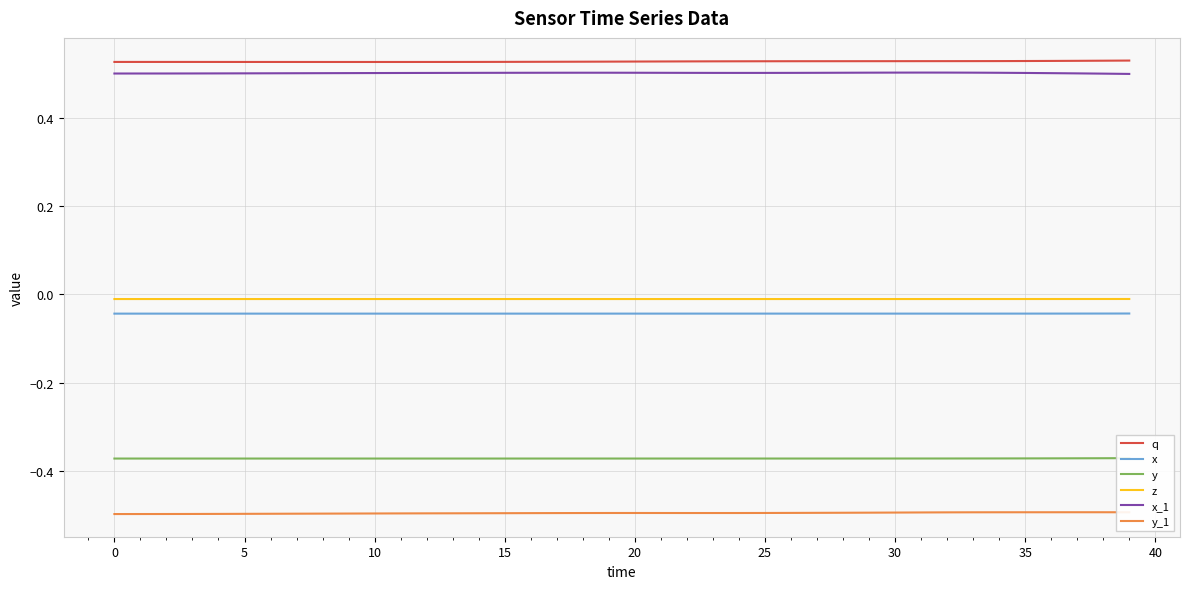

Reading right to left, extract all data points from this chart.

q: 0.5	0.5	0.5	0.5	0.5	0.5	0.5	0.5	0.5	0.5	0.5	0.5	0.5	0.5	0.5	0.5	0.5	0.5	0.5	0.5	0.5	0.5	0.5	0.5	0.5	0.5	0.5	0.5	0.5	0.5	0.5	0.5	0.5	0.5	0.5	0.5	0.5	0.5	0.5	0.5
x: -0.0	-0.0	-0.0	-0.0	-0.0	-0.0	-0.0	-0.0	-0.0	-0.0	-0.0	-0.0	-0.0	-0.0	-0.0	-0.0	-0.0	-0.0	-0.0	-0.0	-0.0	-0.0	-0.0	-0.0	-0.0	-0.0	-0.0	-0.0	-0.0	-0.0	-0.0	-0.0	-0.0	-0.0	-0.0	-0.0	-0.0	-0.0	-0.0	-0.0
y: -0.4	-0.4	-0.4	-0.4	-0.4	-0.4	-0.4	-0.4	-0.4	-0.4	-0.4	-0.4	-0.4	-0.4	-0.4	-0.4	-0.4	-0.4	-0.4	-0.4	-0.4	-0.4	-0.4	-0.4	-0.4	-0.4	-0.4	-0.4	-0.4	-0.4	-0.4	-0.4	-0.4	-0.4	-0.4	-0.4	-0.4	-0.4	-0.4	-0.4
z: -0.0	-0.0	-0.0	-0.0	-0.0	-0.0	-0.0	-0.0	-0.0	-0.0	-0.0	-0.0	-0.0	-0.0	-0.0	-0.0	-0.0	-0.0	-0.0	-0.0	-0.0	-0.0	-0.0	-0.0	-0.0	-0.0	-0.0	-0.0	-0.0	-0.0	-0.0	-0.0	-0.0	-0.0	-0.0	-0.0	-0.0	-0.0	-0.0	-0.0
x_1: 0.5	0.5	0.5	0.5	0.5	0.5	0.5	0.5	0.5	0.5	0.5	0.5	0.5	0.5	0.5	0.5	0.5	0.5	0.5	0.5	0.5	0.5	0.5	0.5	0.5	0.5	0.5	0.5	0.5	0.5	0.5	0.5	0.5	0.5	0.5	0.5	0.5	0.5	0.5	0.5
y_1: -0.5	-0.5	-0.5	-0.5	-0.5	-0.5	-0.5	-0.5	-0.5	-0.5	-0.5	-0.5	-0.5	-0.5	-0.5	-0.5	-0.5	-0.5	-0.5	-0.5	-0.5	-0.5	-0.5	-0.5	-0.5	-0.5	-0.5	-0.5	-0.5	-0.5	-0.5	-0.5	-0.5	-0.5	-0.5	-0.5	-0.5	-0.5	-0.5	-0.5